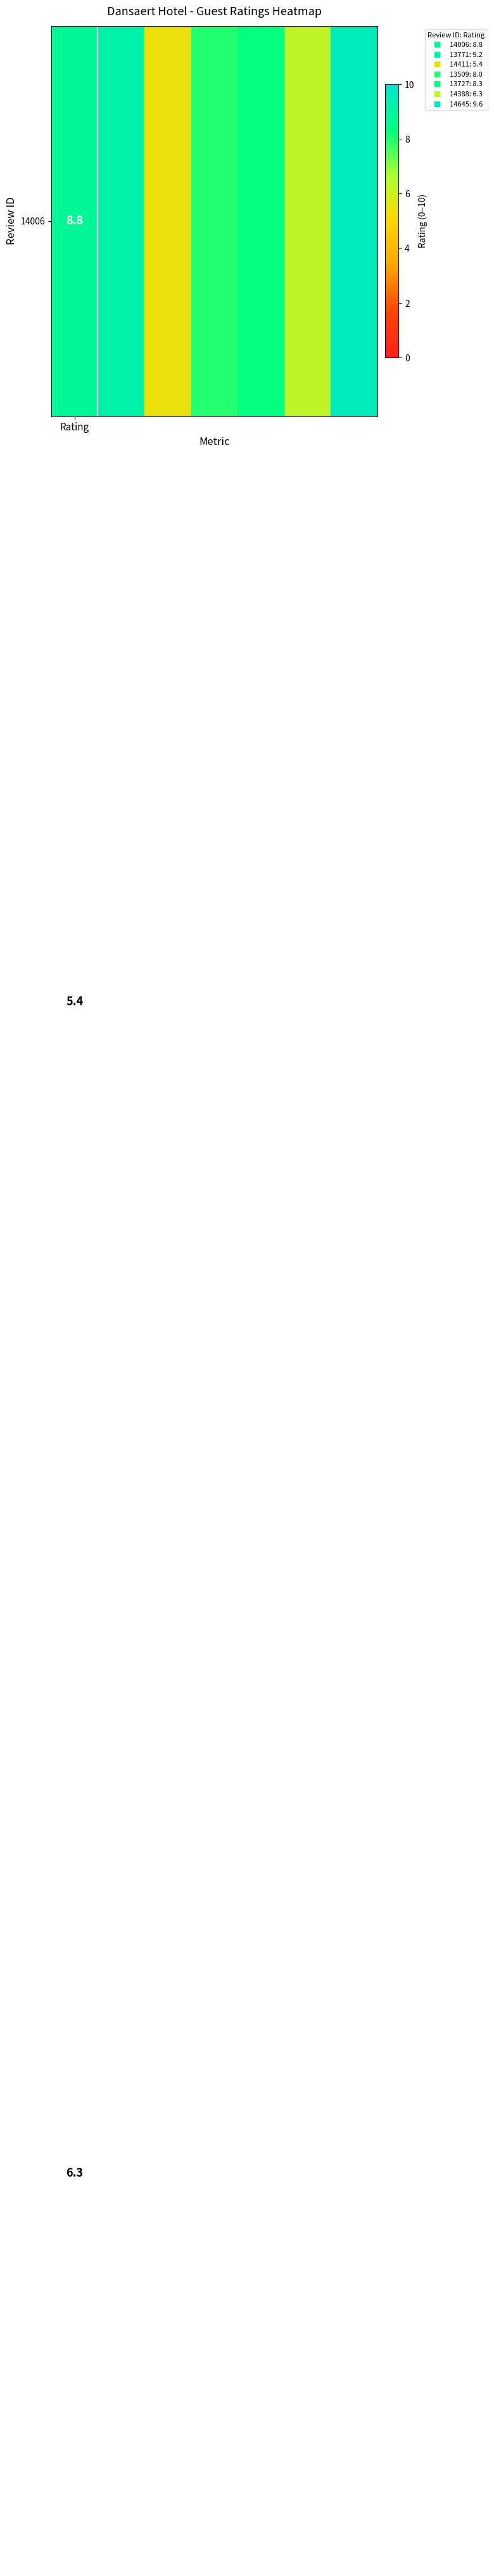

The chart shows a value of 5.4 at 2. True or false?

True